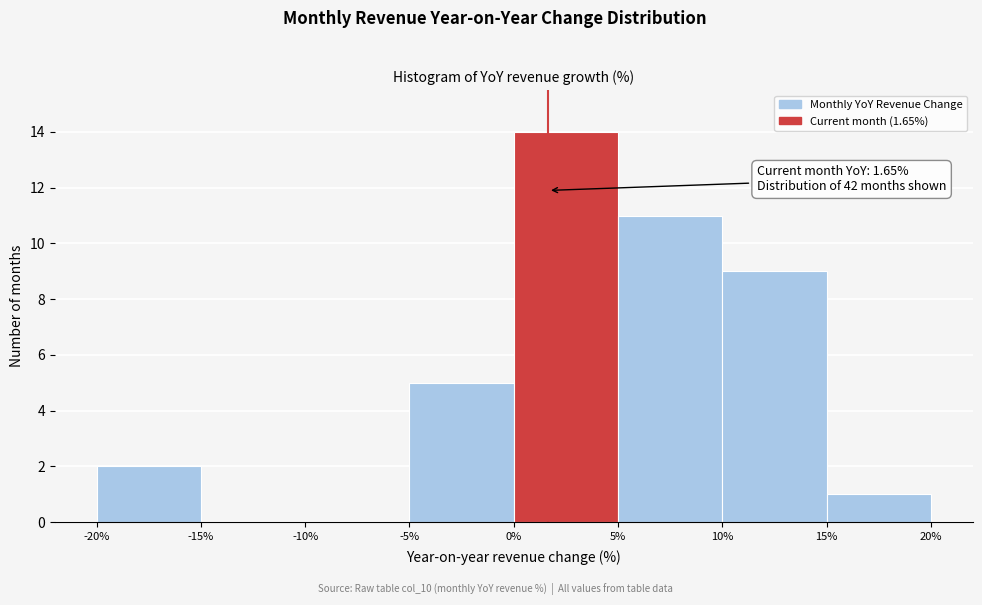

Over which range of the x-axis is the bar tallest?

0% to 5%